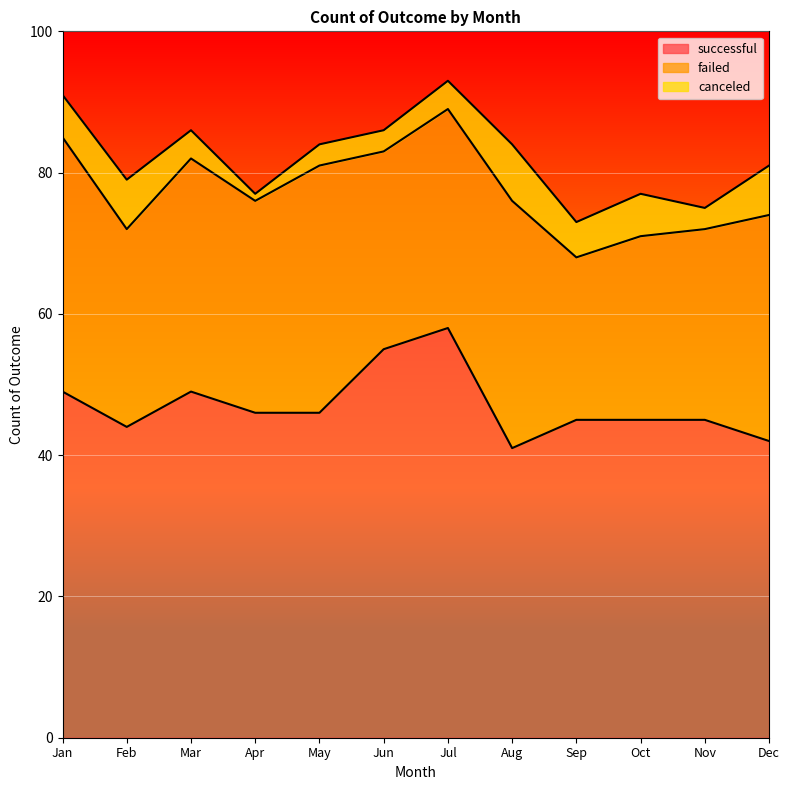

What is the difference between the second highest and second lowest values in the successful series?

13